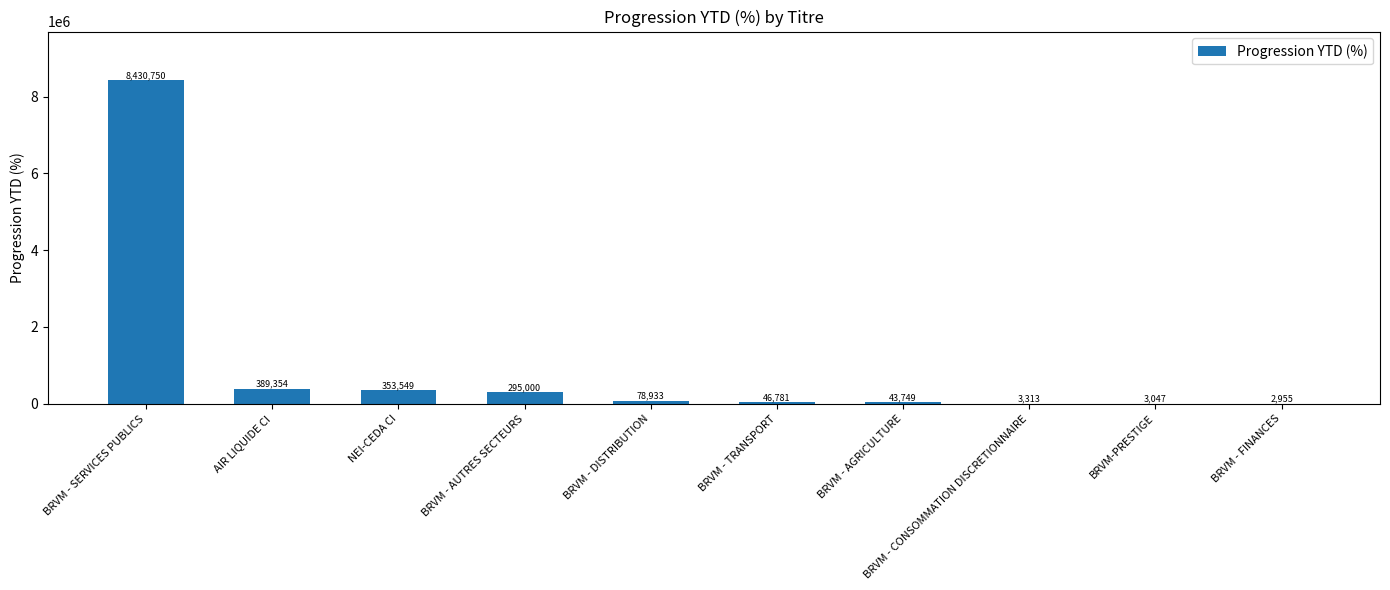

What is the greatest value displayed?

8430750.1